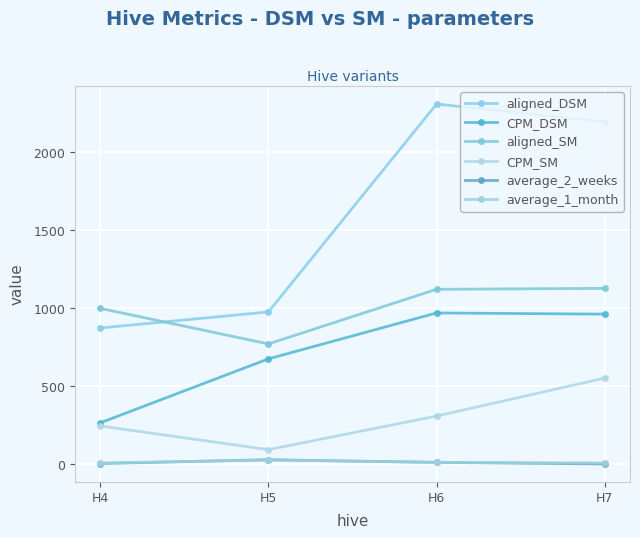

What is the difference between the highest and lowest values at H6?

2296.0